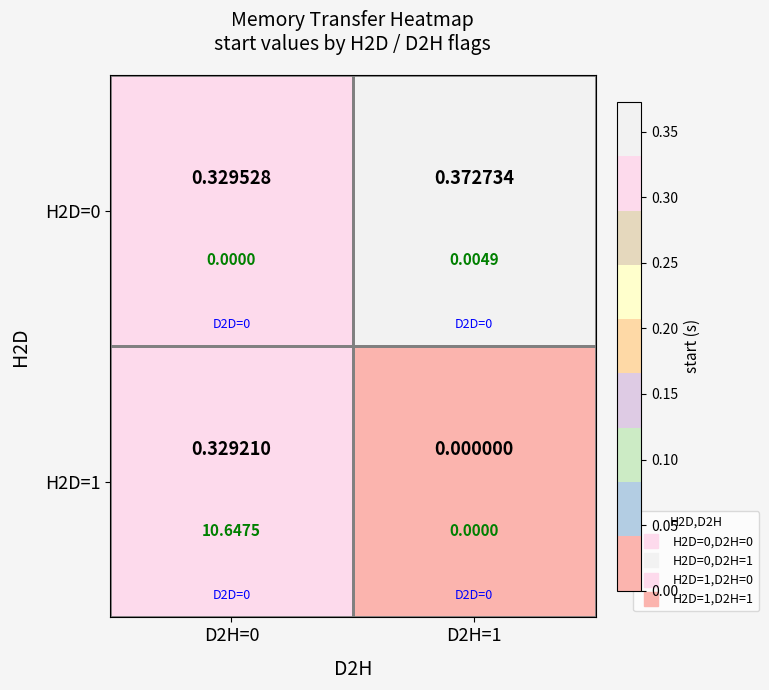

What is the approximate value of H2D=1 at D2H=0?

0.3